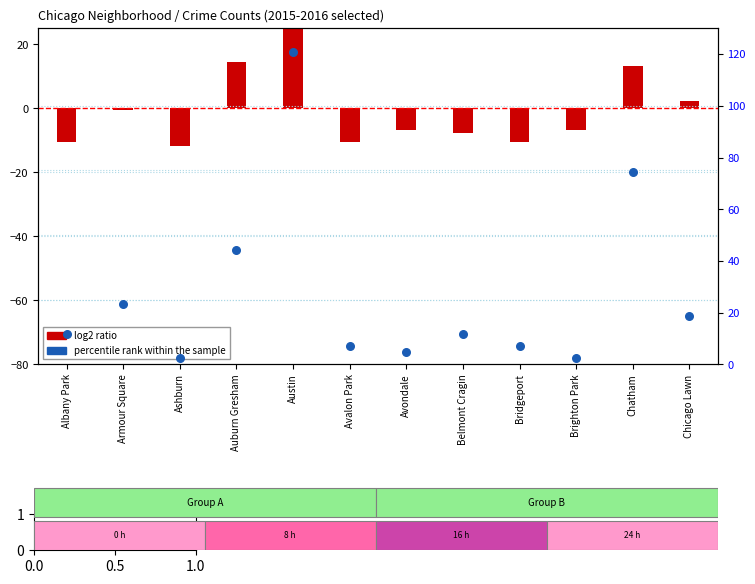

Which has a higher value, Brighton Park or Armour Square?

Armour Square